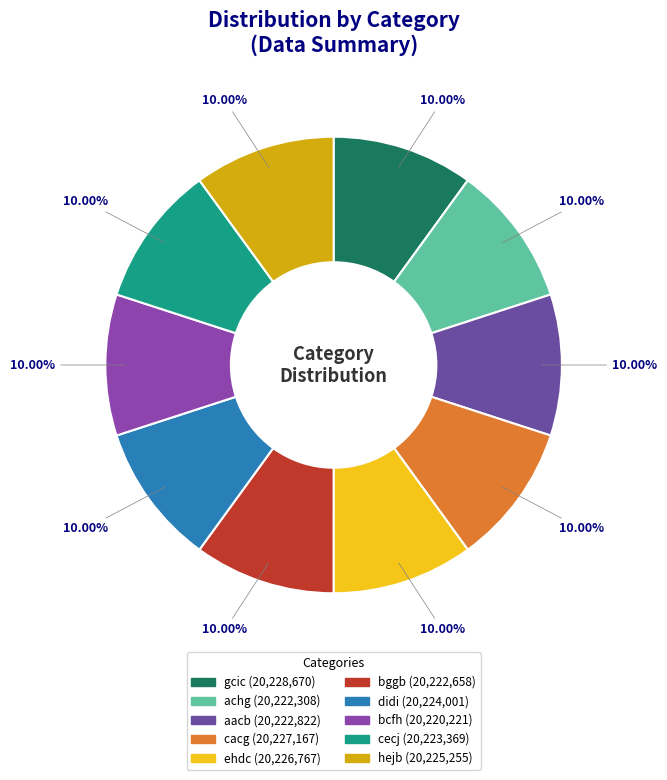

Is it true that ehdc is 10% of the pie?

True